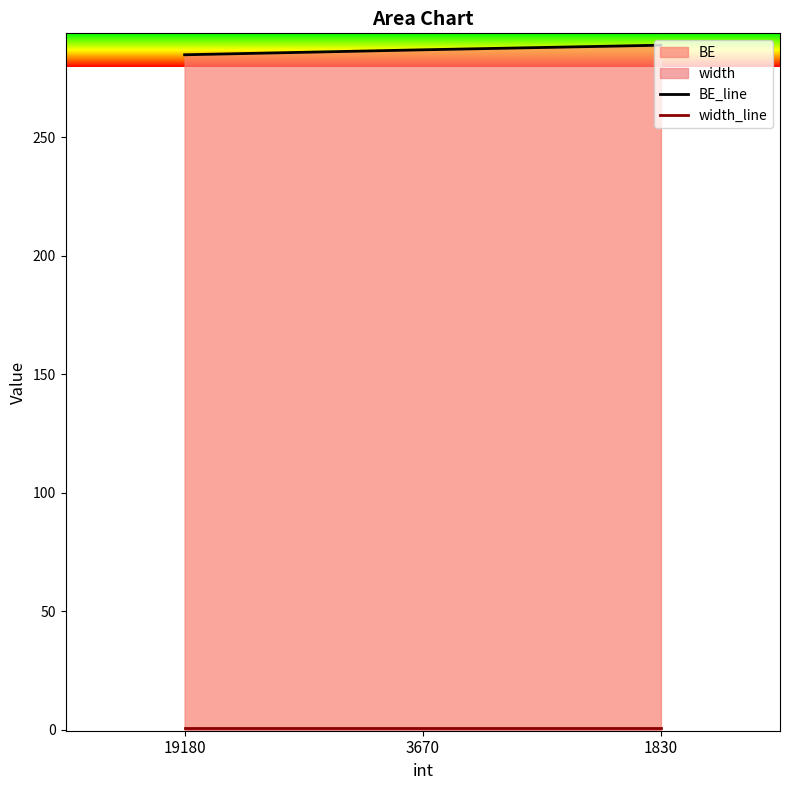

Which series changed the most between 19180 and 3670?

BE_line